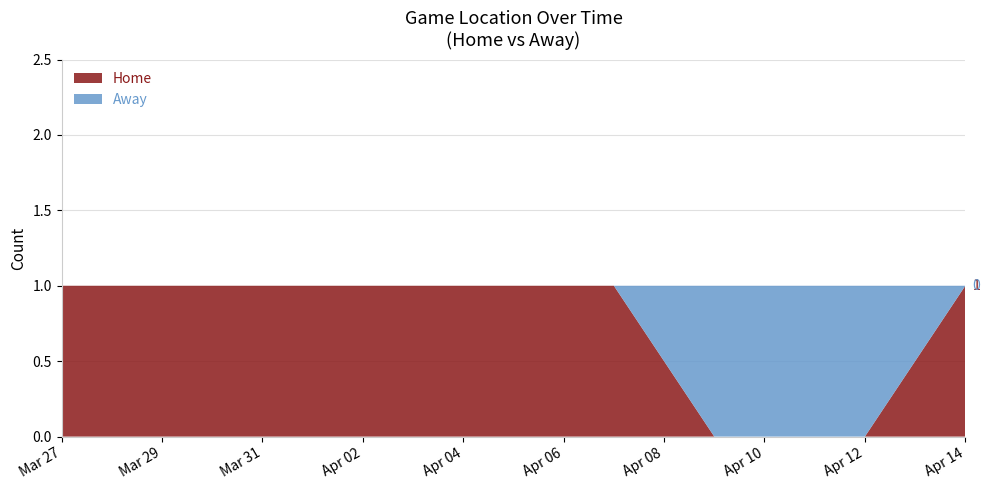

Is it true that Home equals 0 at Mar 29?

False